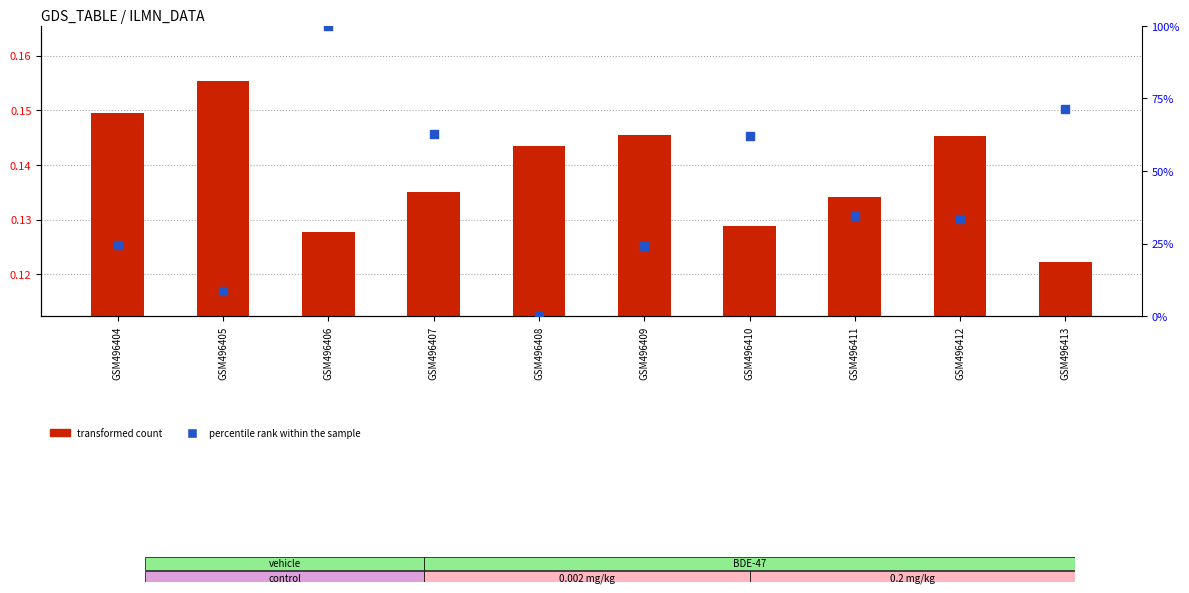

Which series reaches the maximum Y coordinate?

col_1